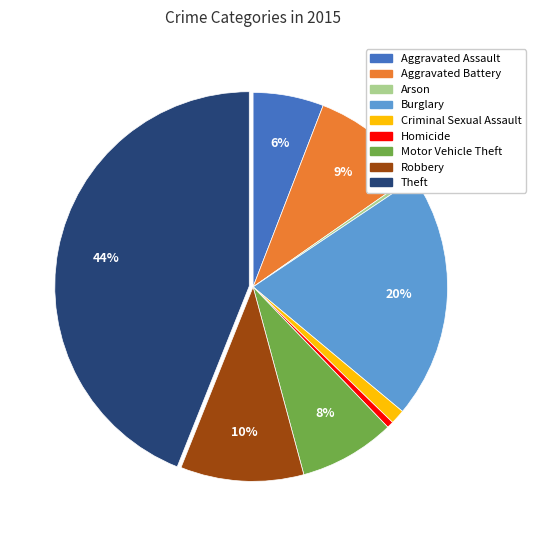

Is there any slice that represents more than half of the pie?

No